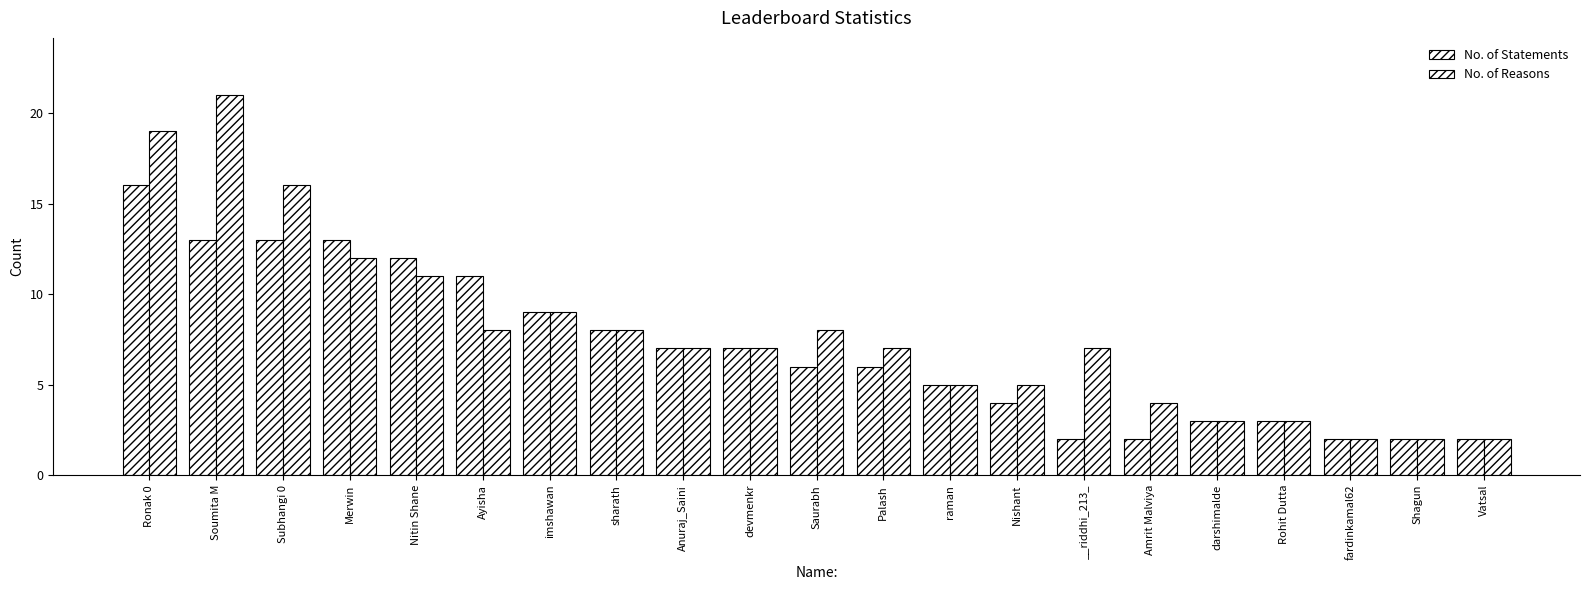

Read the No. of Statements value at Shagun.

2